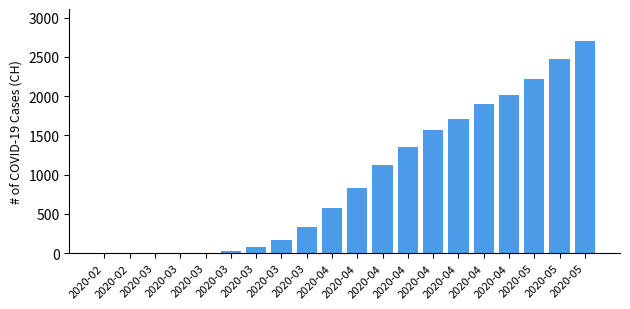

Are the bars horizontal?

No